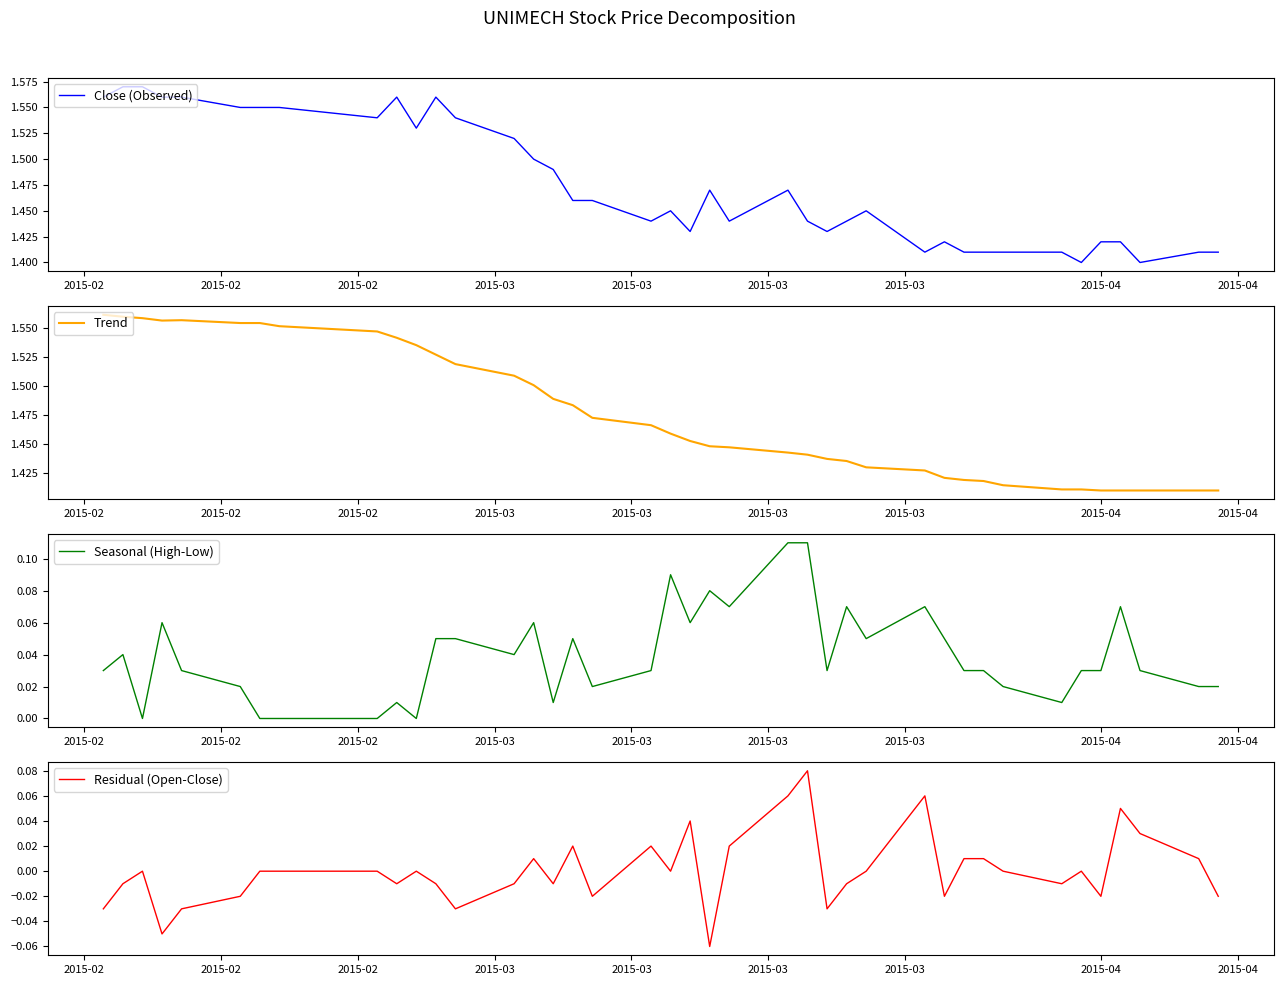

Is the value of Close (Observed) at 10 greater than the value of Trend at 23?

Yes